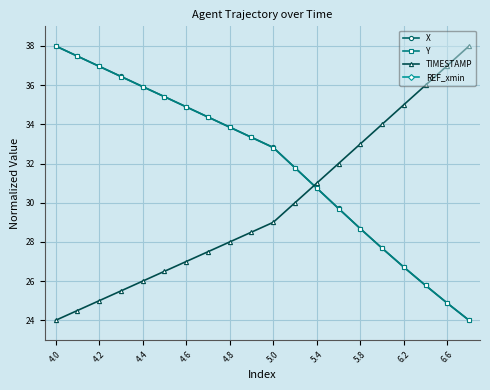

What is the average value of the TIMESTAMP series?

29.9